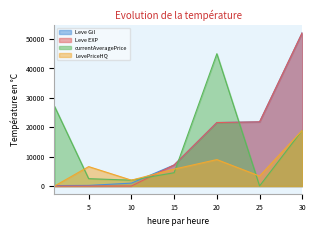

What value does the currentAveragePrice series have at 10, to the nearest 100?

2000